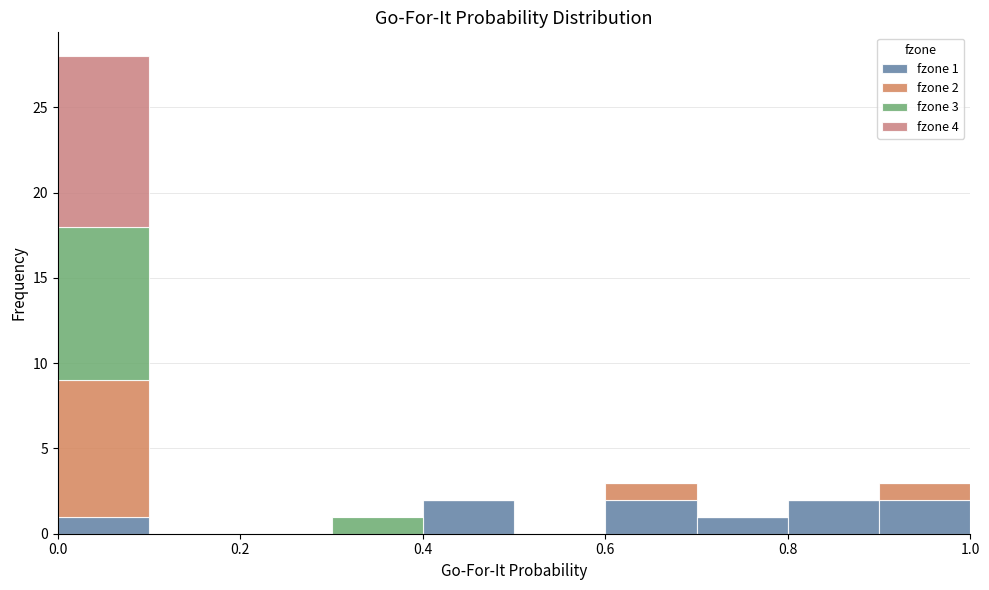

Which range on the x-axis has the tallest stacked bar (by total height)?

0.0 to 0.1